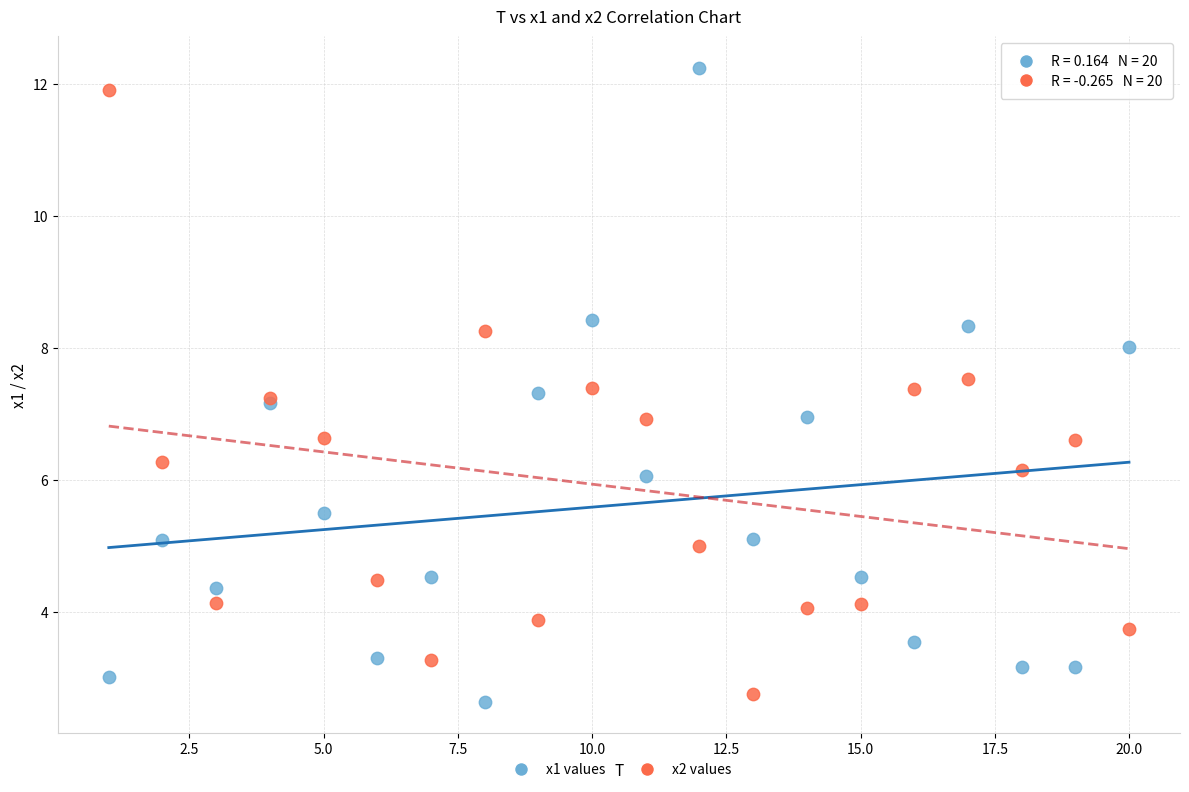

What are all the series names shown in the legend?

x1 values, x2 values